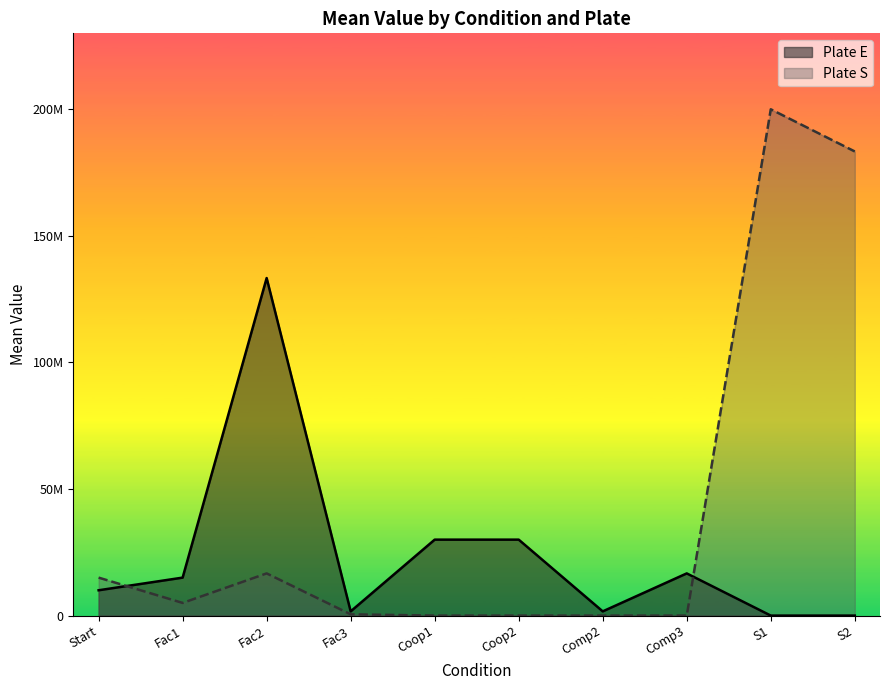

How many distinct data groups are displayed?

2